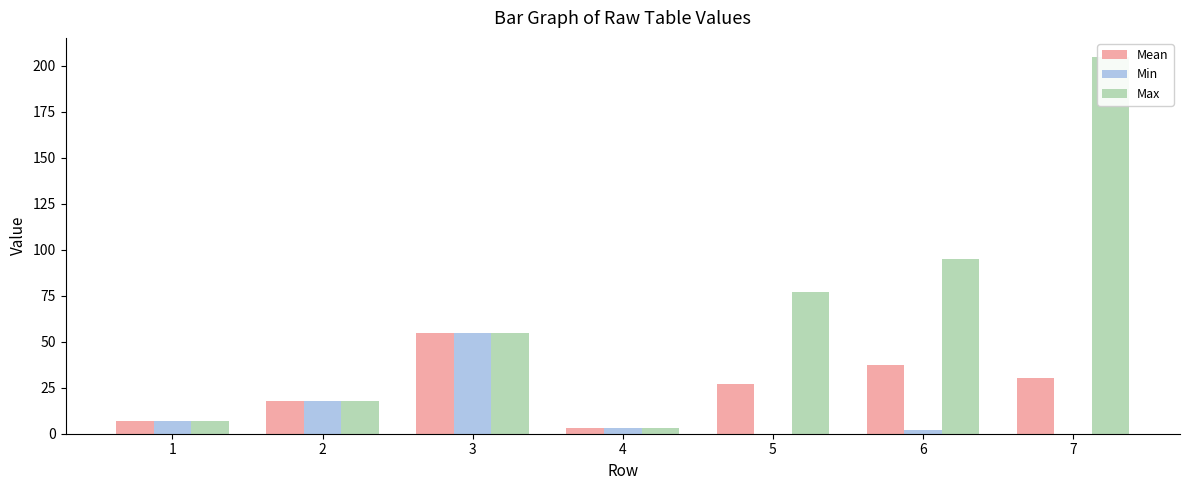

How many values in Min are above zero?

5